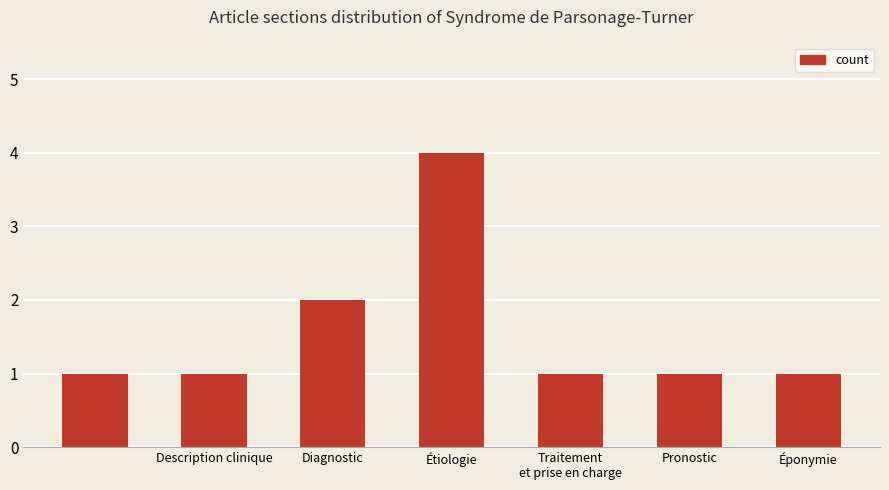

What is the smallest value displayed?

1